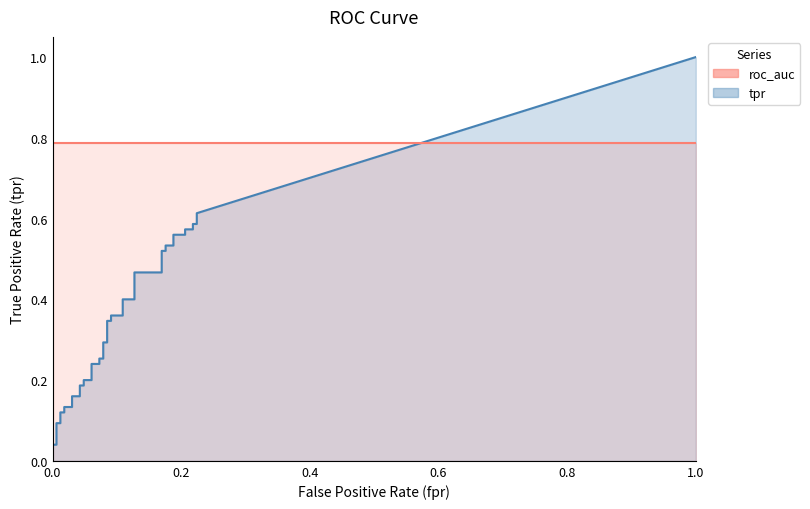

At which category is the sum across all series the highest?

39